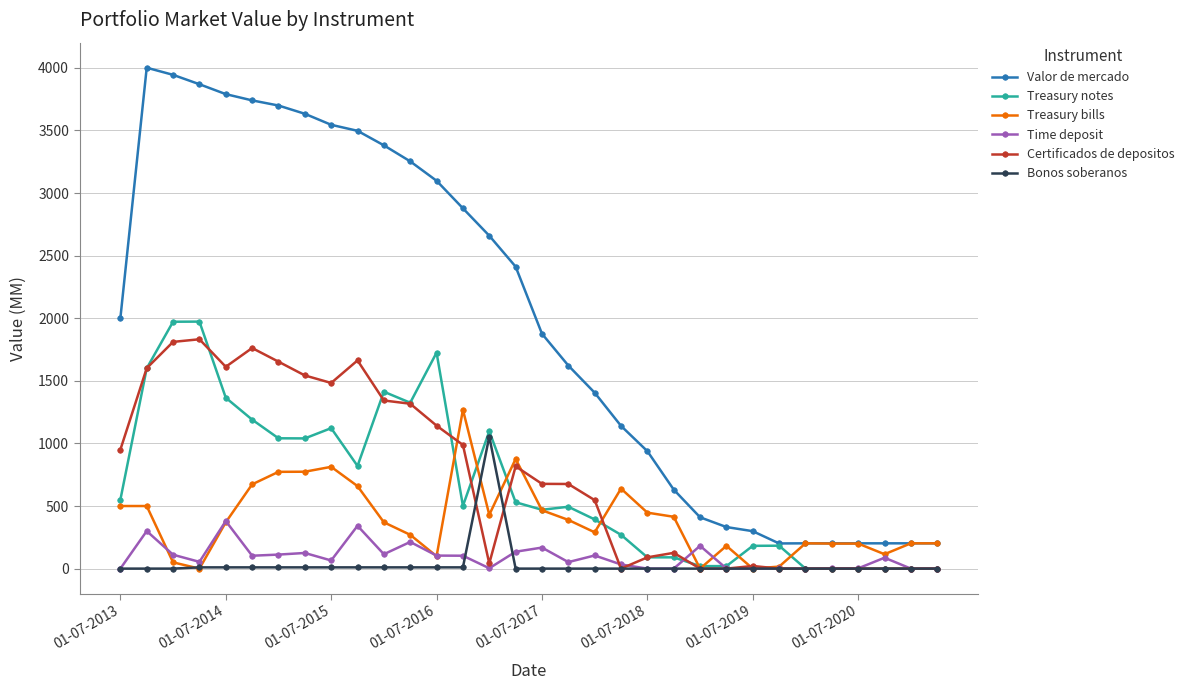

What is the average value of the Treasury notes series?

671